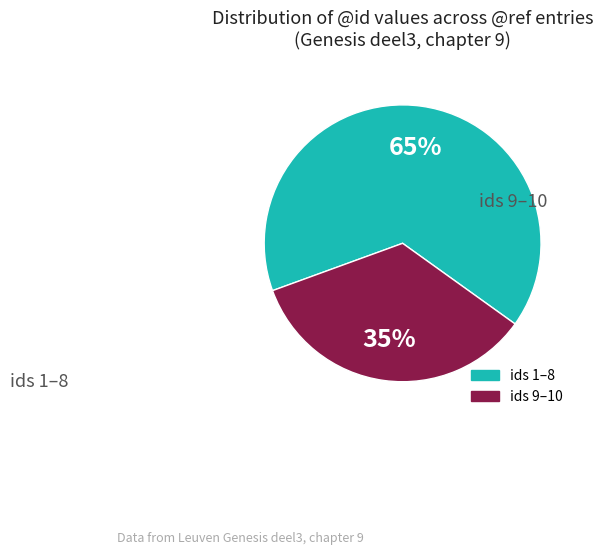

Is there any slice that represents more than half of the pie?

Yes